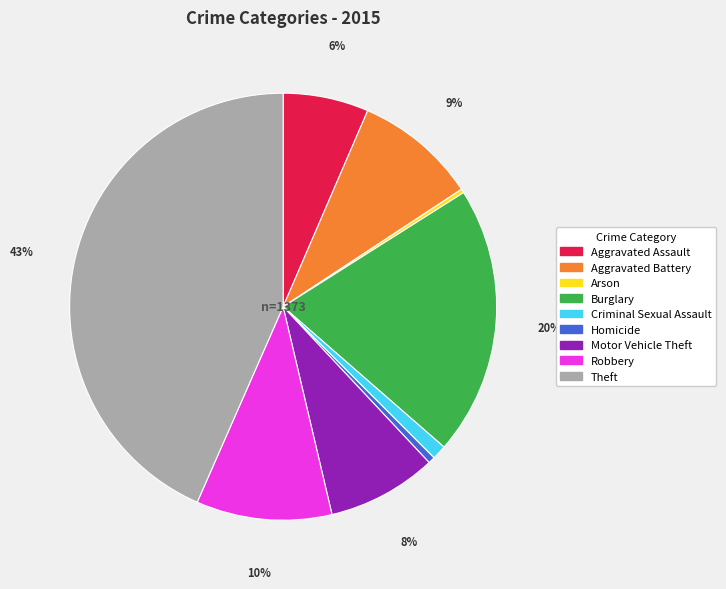

Is it true that Criminal Sexual Assault is 1% of the pie?

True